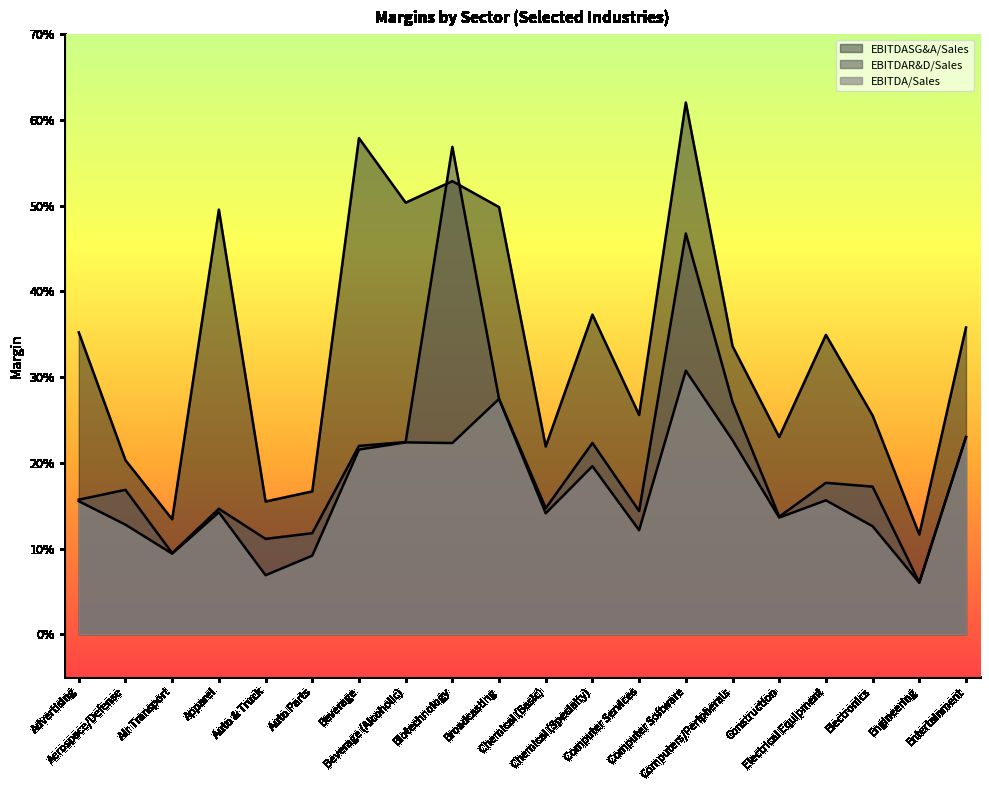

The EBITDAR&D/Sales series shows 0.1 at Construction. True or false?

True